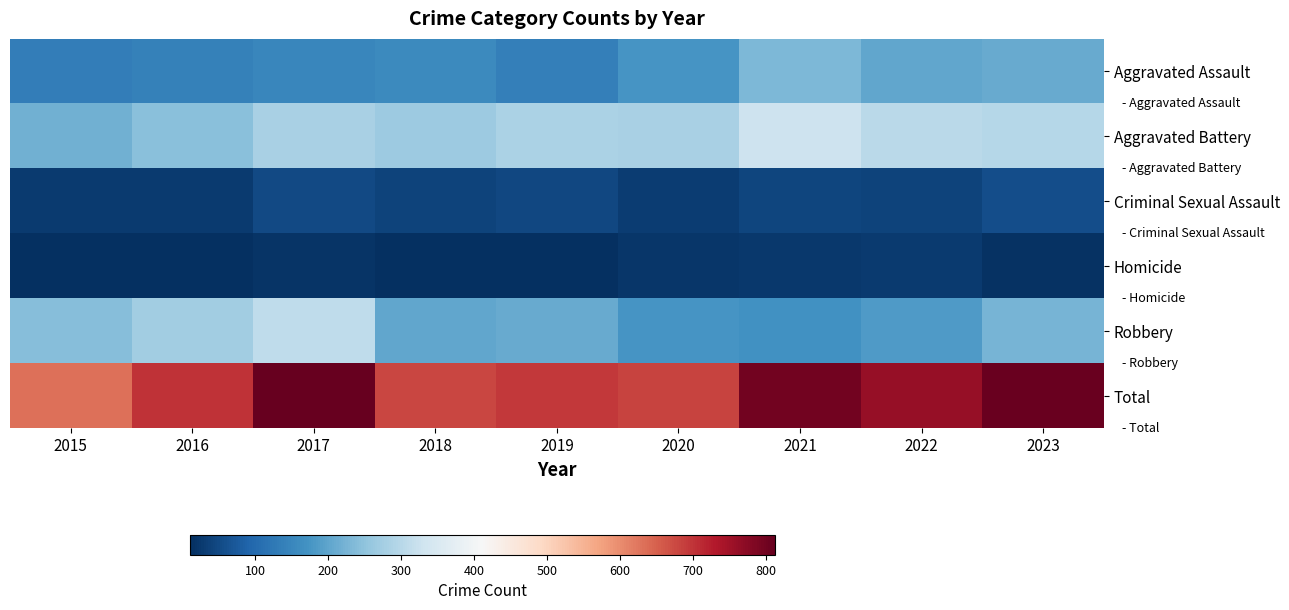

Reading right to left, what are all the values shown in this chart?

Aggravated Assault: 2023=211	2022=202	2021=232	2020=174	2019=138	2018=157	2017=151	2016=142	2015=135
Aggravated Battery: 2023=298	2022=305	2021=328	2020=281	2019=285	2018=266	2017=283	2016=243	2015=218
Criminal Sexual Assault: 2023=57	2022=41	2021=45	2020=30	2019=48	2018=40	2017=49	2016=29	2015=27
Homicide: 2023=16	2022=27	2021=25	2020=22	2019=14	2018=13	2017=20	2016=14	2015=11
Robbery: 2023=226	2022=184	2021=169	2020=174	2019=210	2018=202	2017=309	2016=273	2015=241
Total: 2023=808	2022=759	2021=799	2020=681	2019=695	2018=678	2017=812	2016=701	2015=632